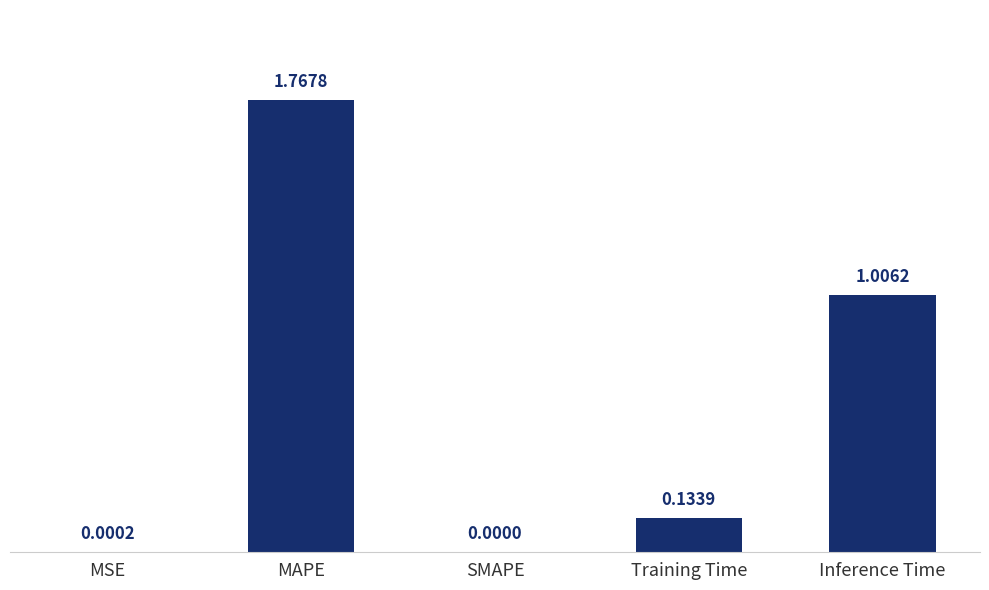

What is the change in value from SMAPE to Inference Time?

+1.0